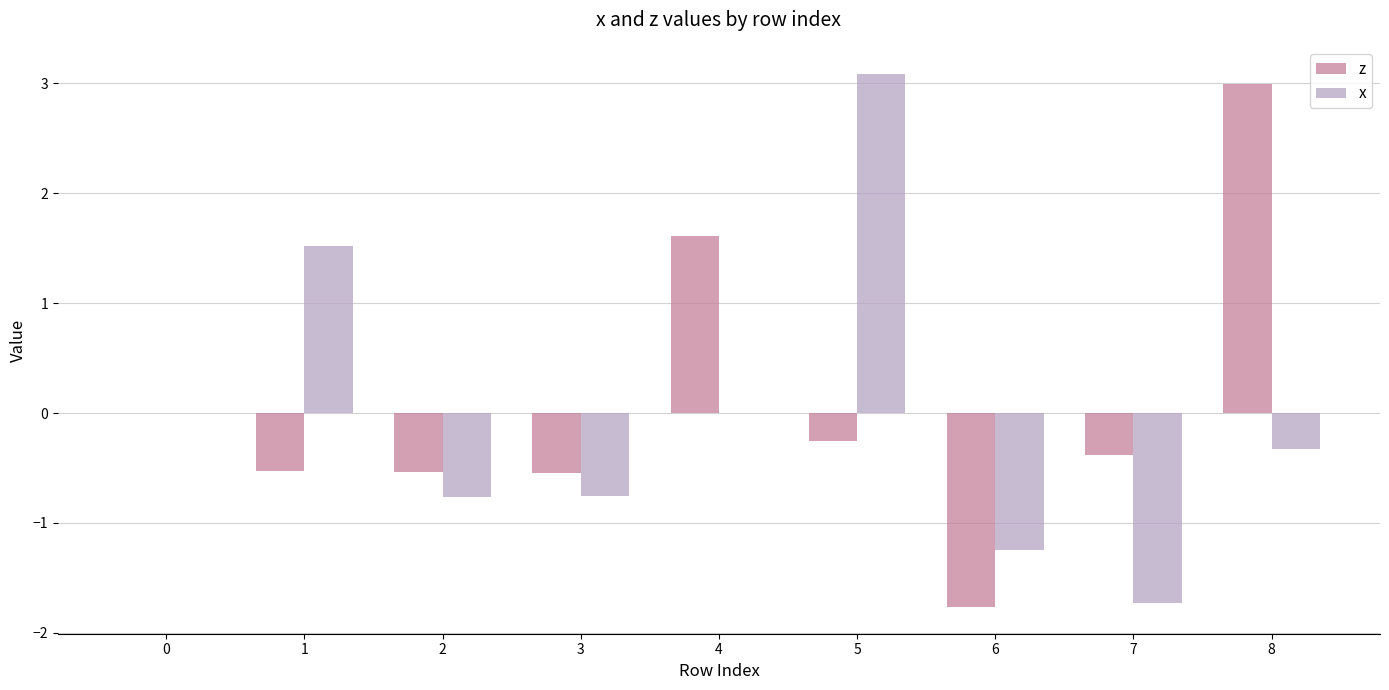

Which label corresponds to the largest value in the chart?

5